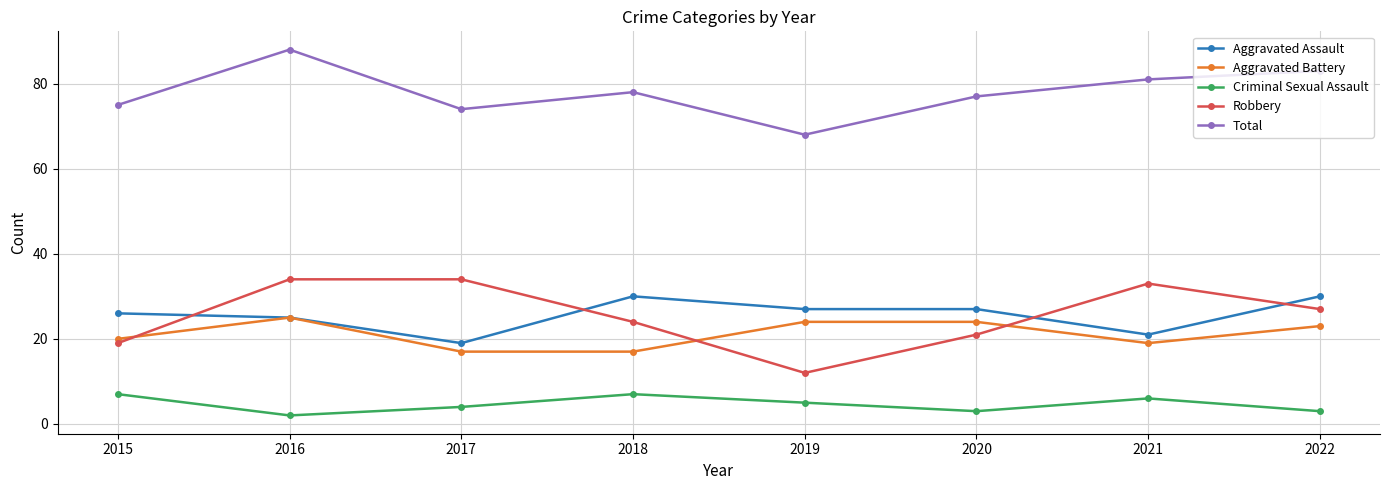

How many interior local valleys does the Robbery series have?

1